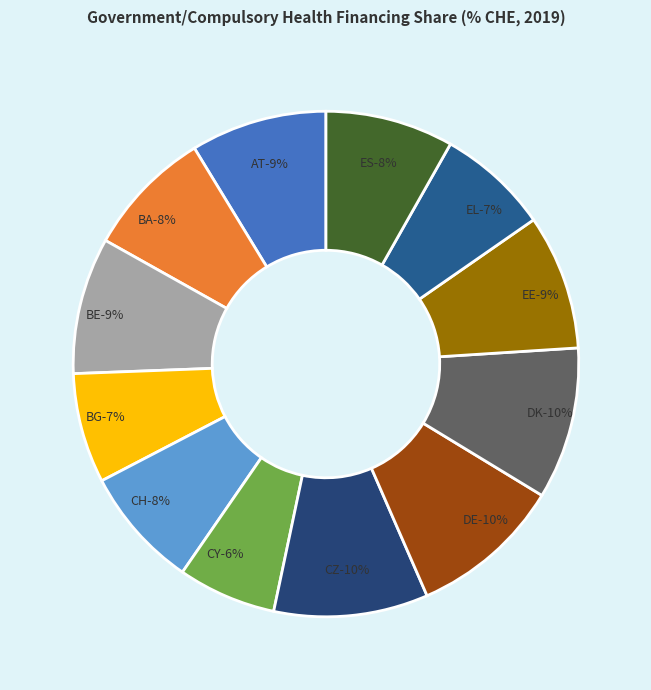

What is the smallest slice in the pie chart?

CY